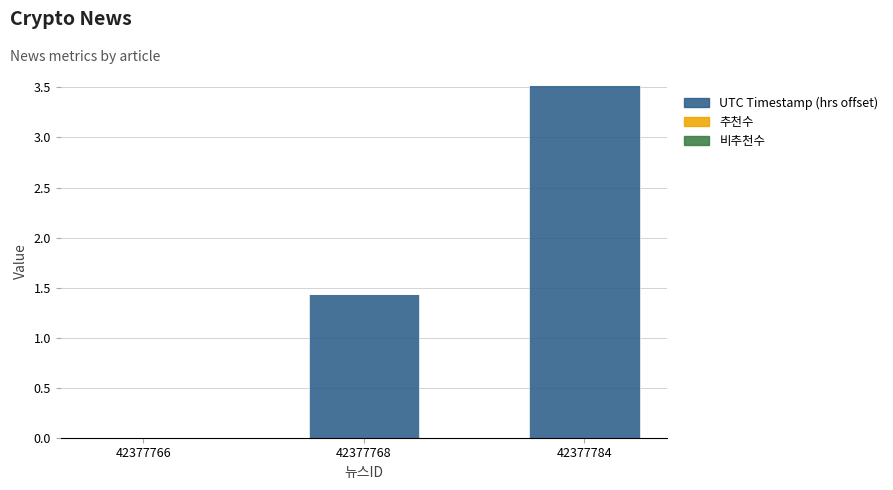

At which category does the chart reach its peak across all series?

42377784